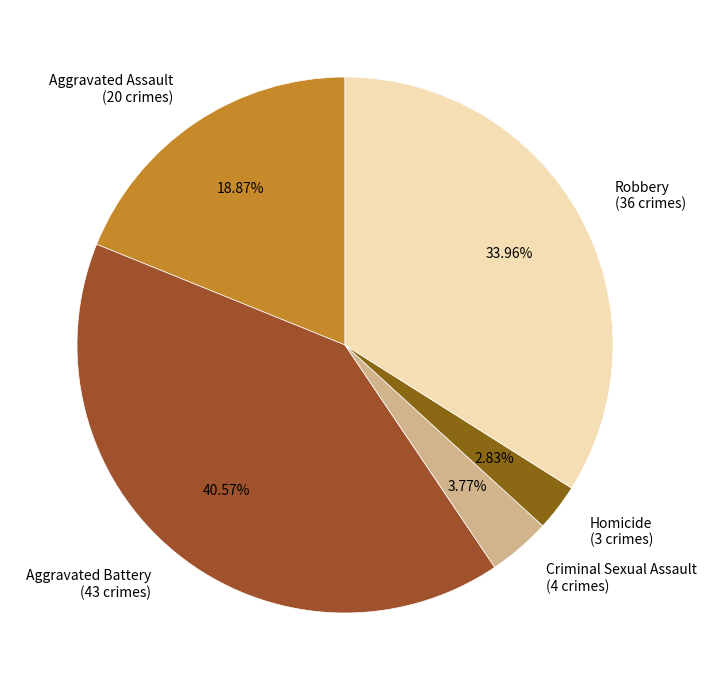

The Aggravated Battery slice represents 53% of the pie. True or false?

False